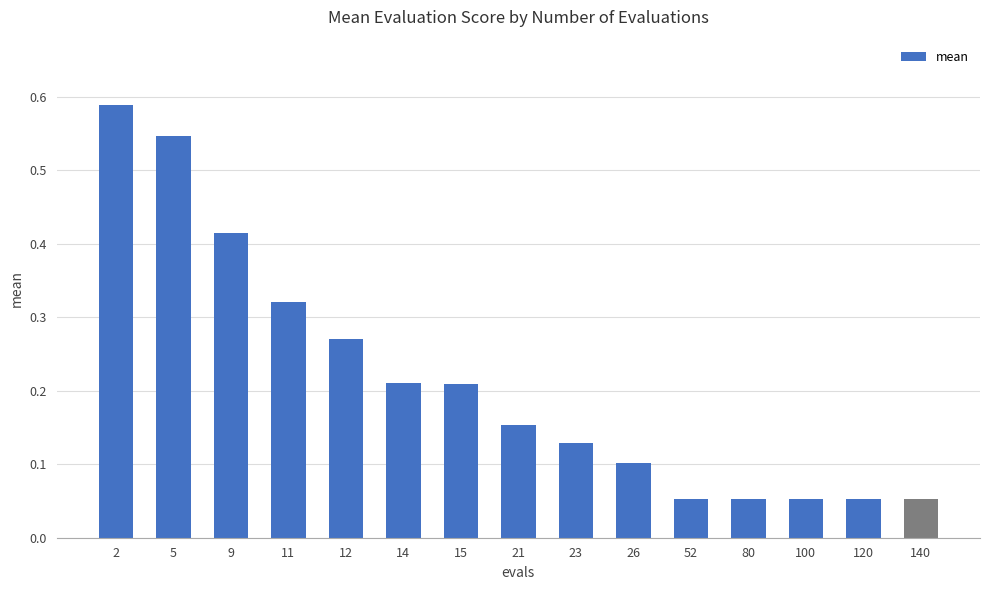

Which has a higher value, 23 or 15?

15